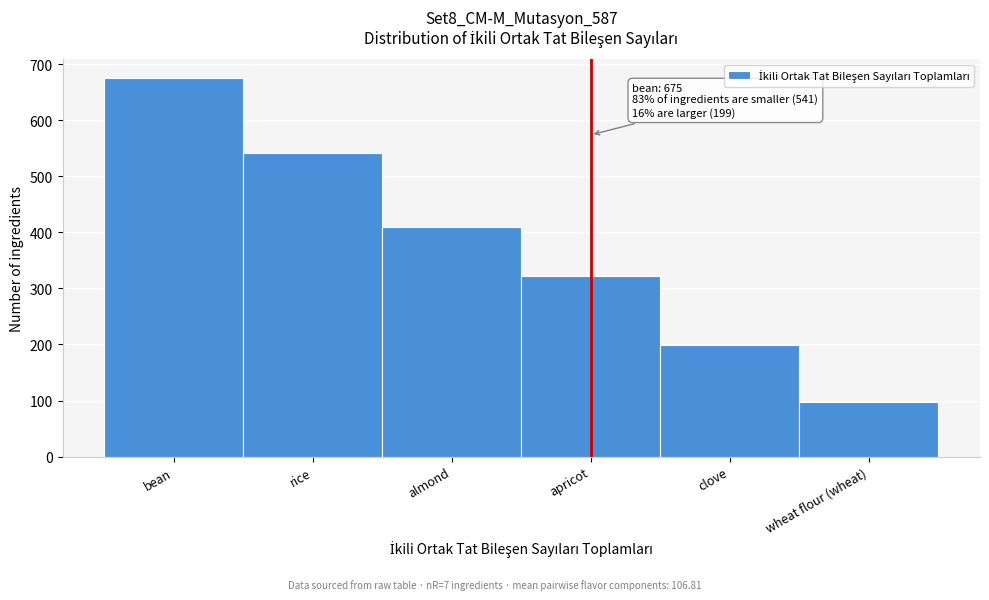

Reading right to left, transcribe all the data shown in this chart.

97	199	322	409	541	675